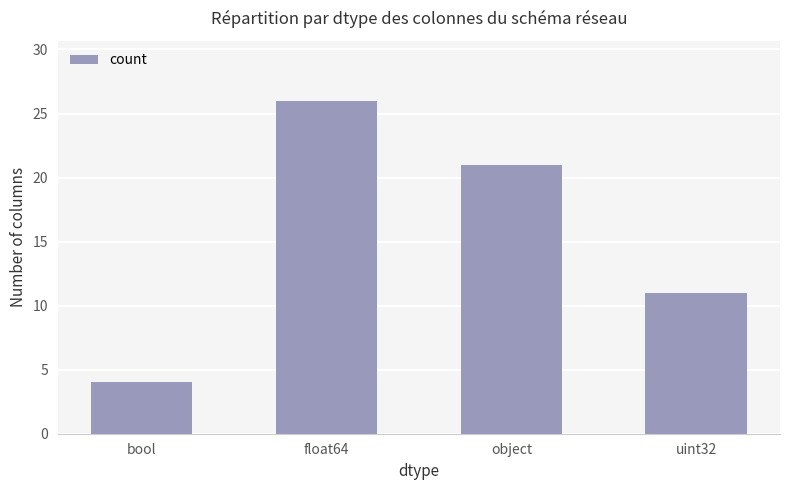

Rank the categories by value from lowest to highest.

bool, uint32, object, float64